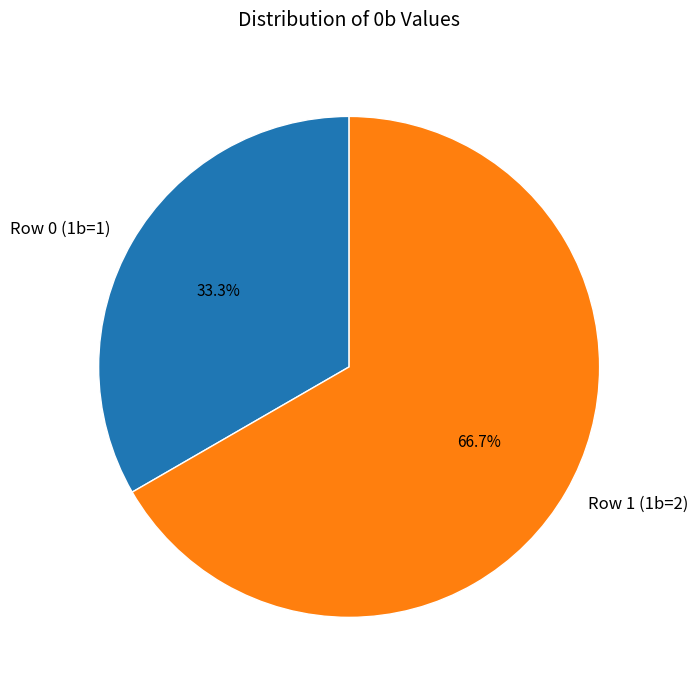

Rank the categories by value from lowest to highest.

Row 0 (1b=1), Row 1 (1b=2)